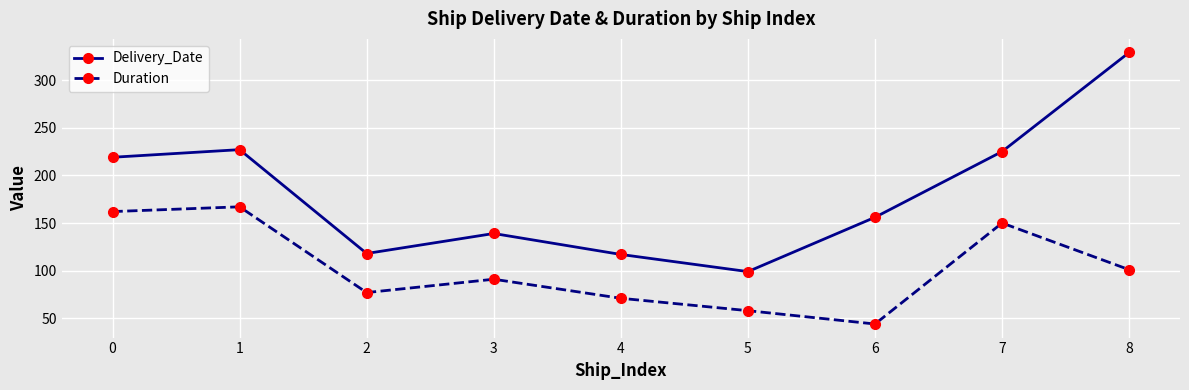

What is the sum of all Delivery_Date values?

1629